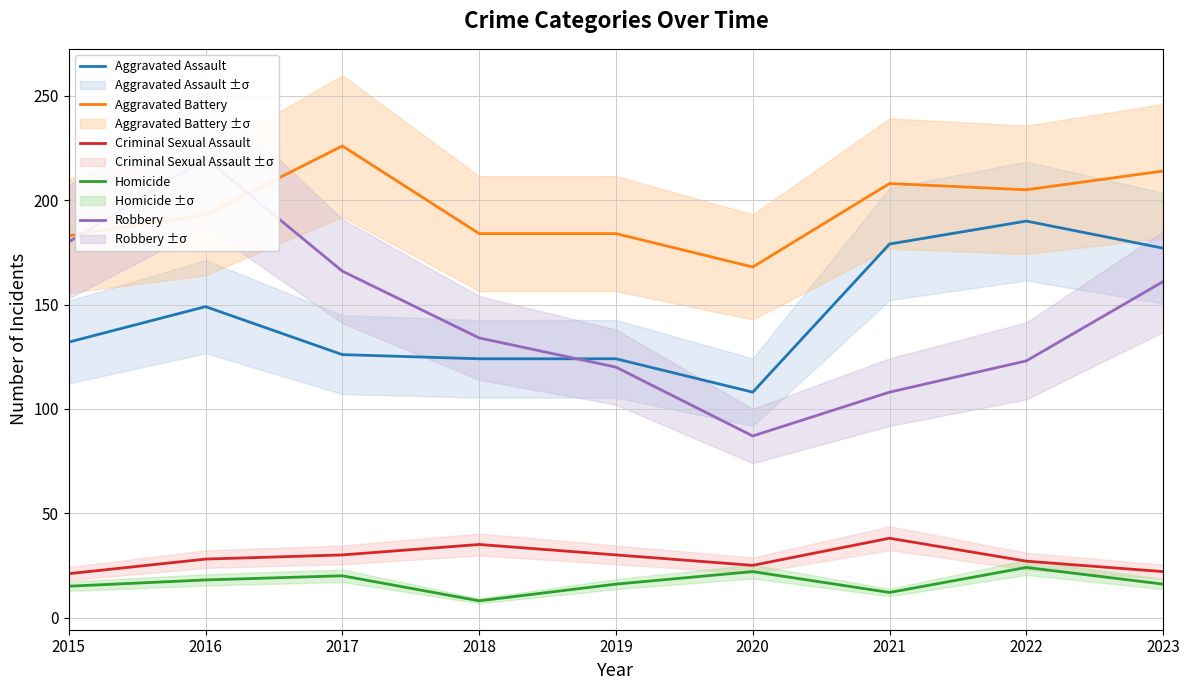

What is the value of the Robbery point at the 8th from the left?

123